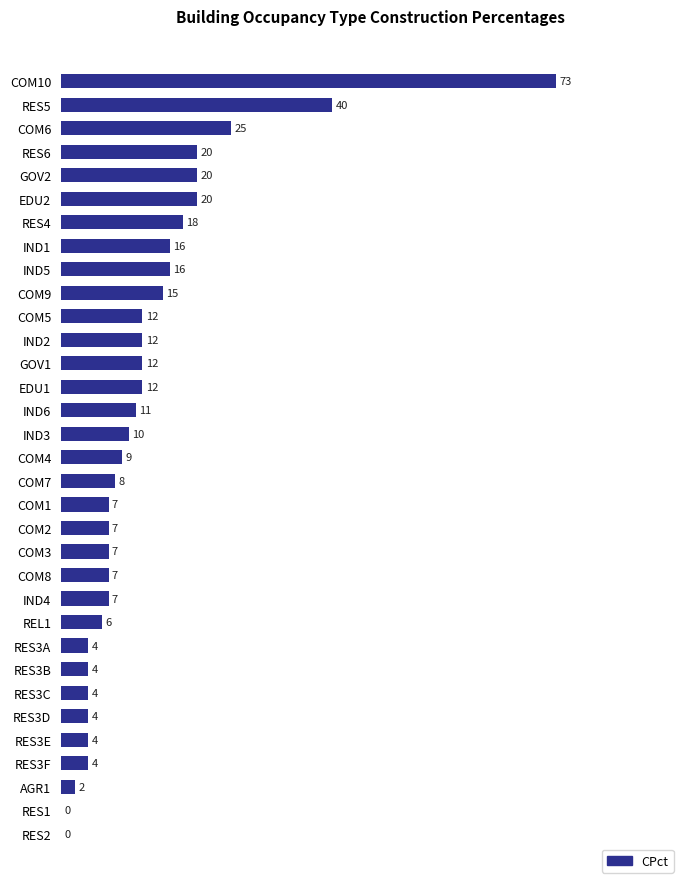

Between COM8 and IND2, which is larger?

IND2